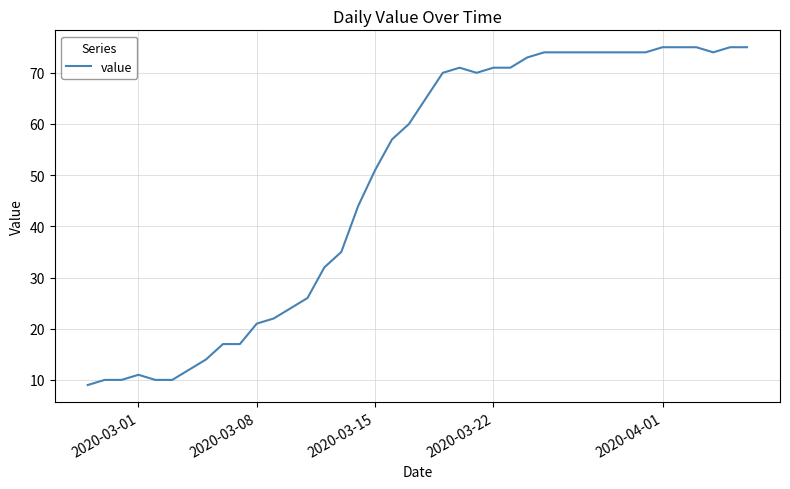

What is the smallest value displayed?

9